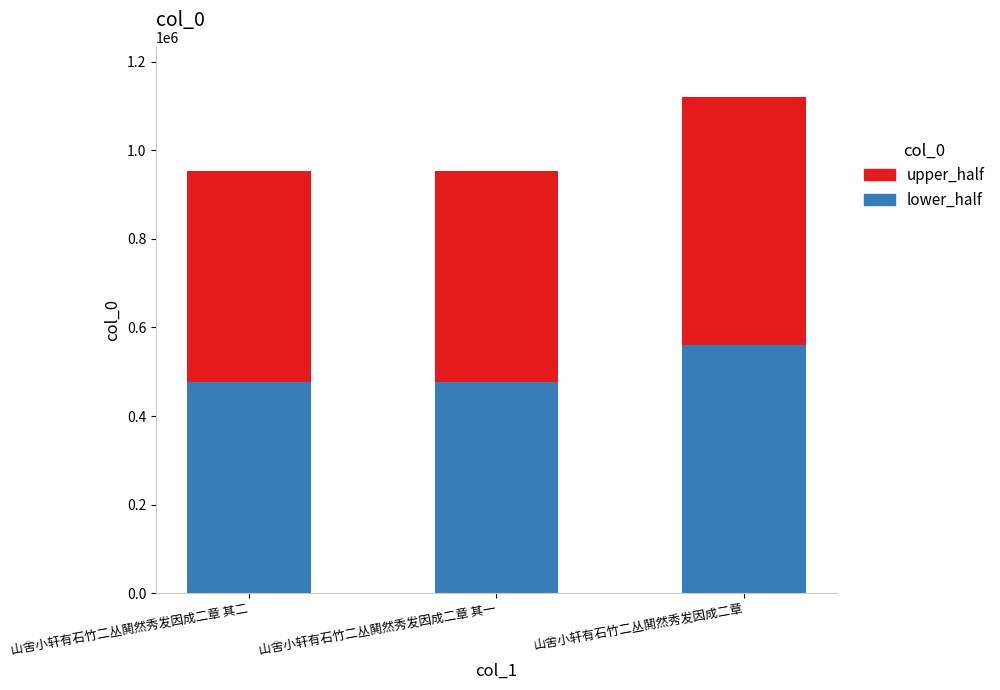

How many bars are there in total?

3